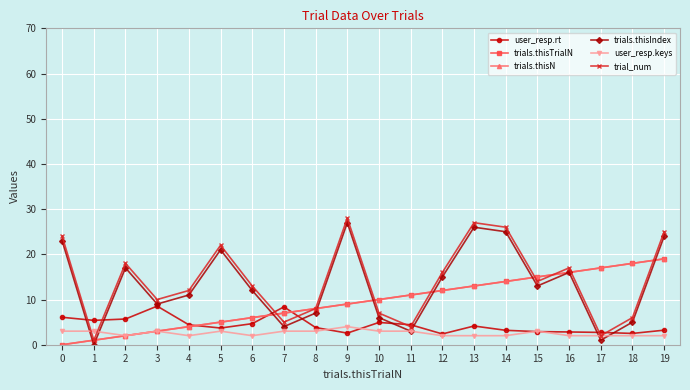

Is this an area chart (filled region under the line)?

No